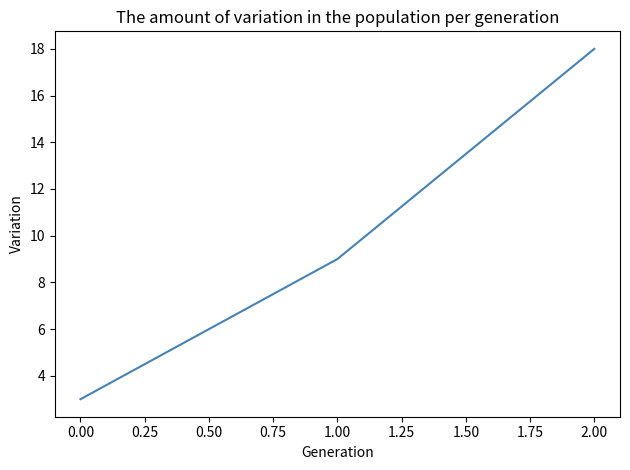

What is the average value?

10